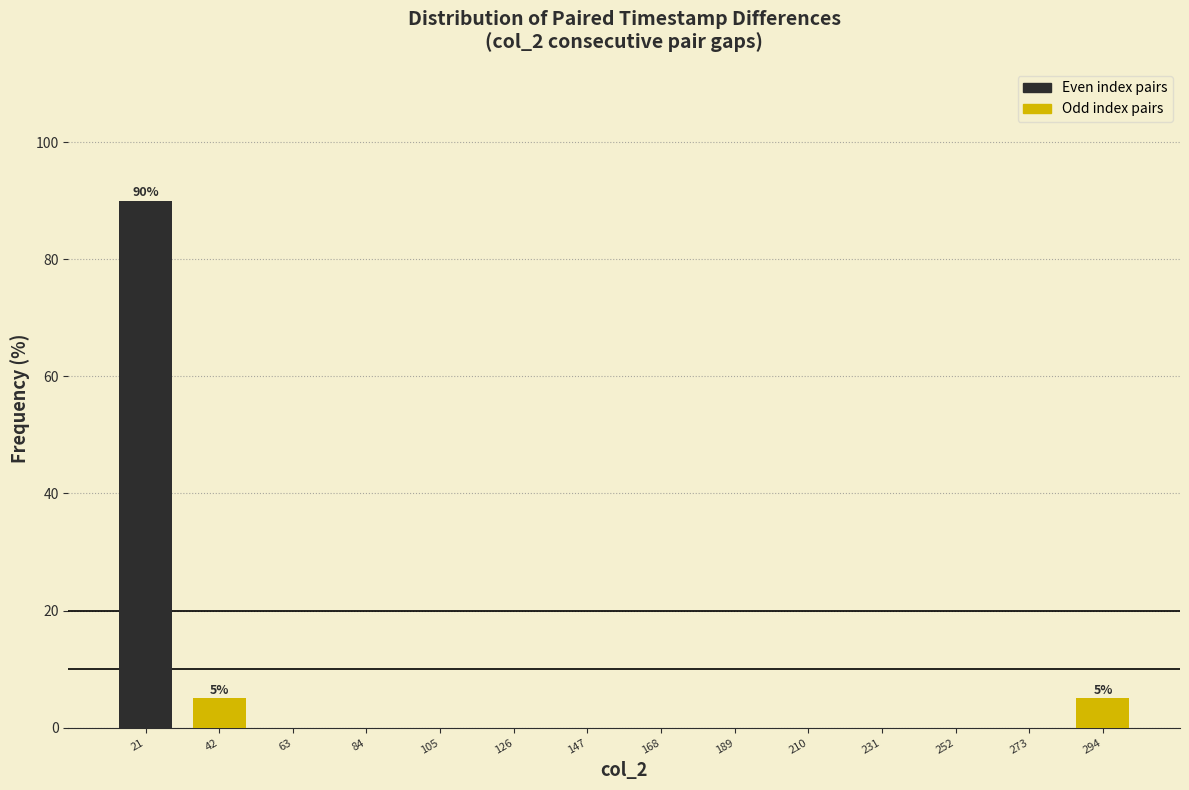

Reading right to left, transcribe all the data shown in this chart.

294=5	273=0	252=0	231=0	210=0	189=0	168=0	147=0	126=0	105=0	84=0	63=0	42=5	21=90